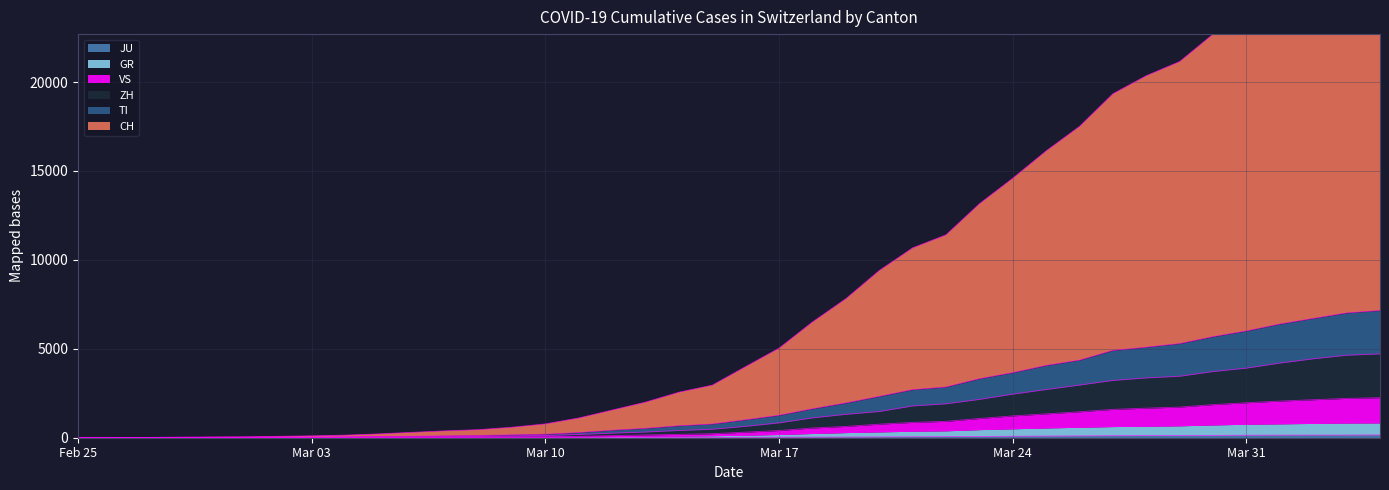

How many values in CH are above zero?

39